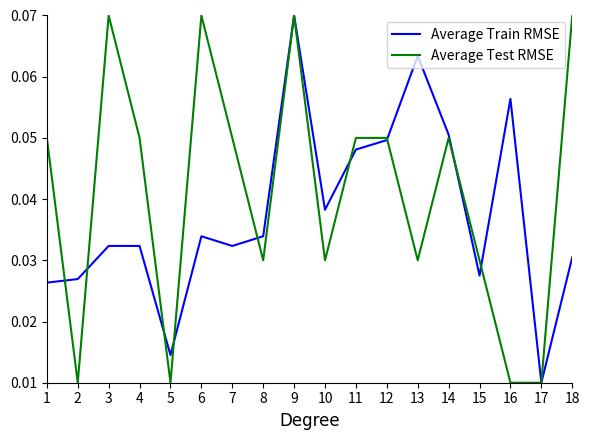

List the series in order of their overall mean, lowest first.

Average Train RMSE, Average Test RMSE